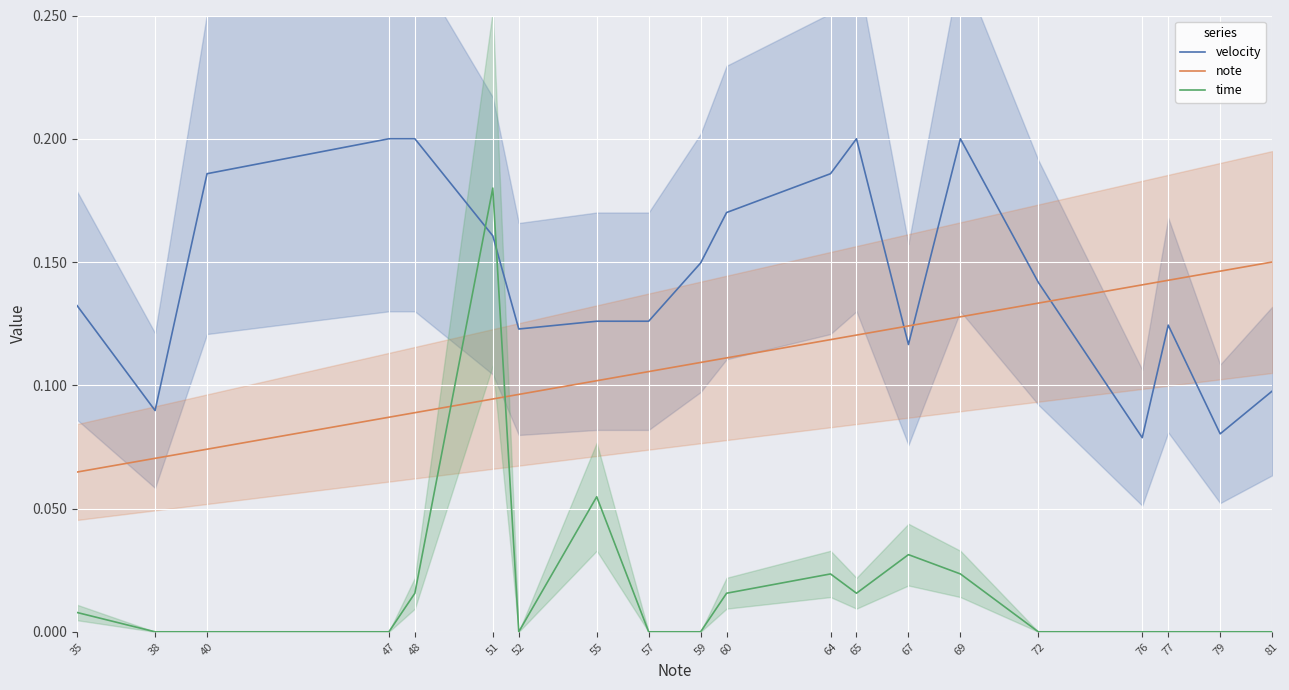

What is the maximum value shown in the chart?

0.2